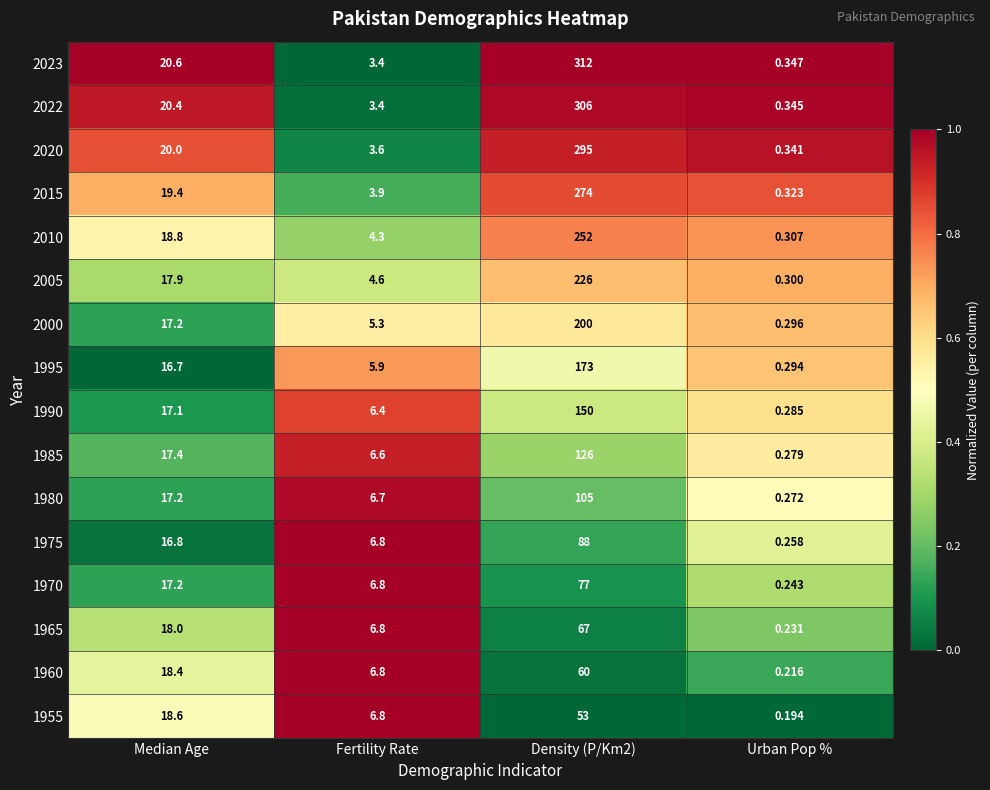

Count the number of categories in the chart.

4